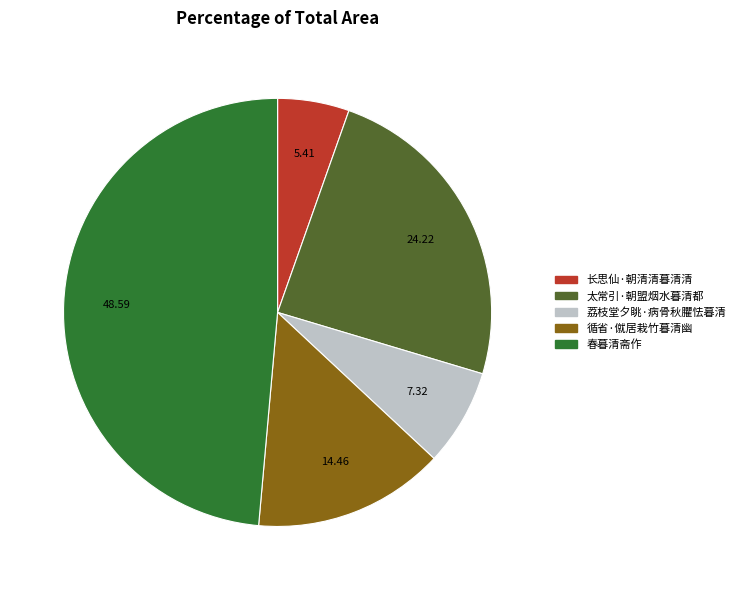

Do 春暮清斋作 and 循省·僦居栽竹暮清幽 together represent more than half of the pie?

Yes